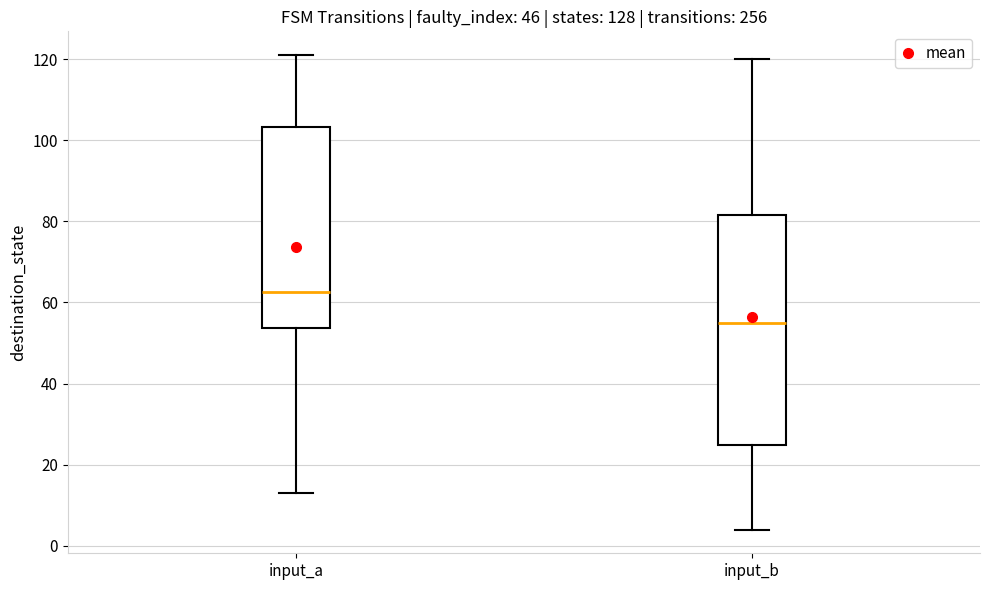

Which box has the lowest median line?

input_b